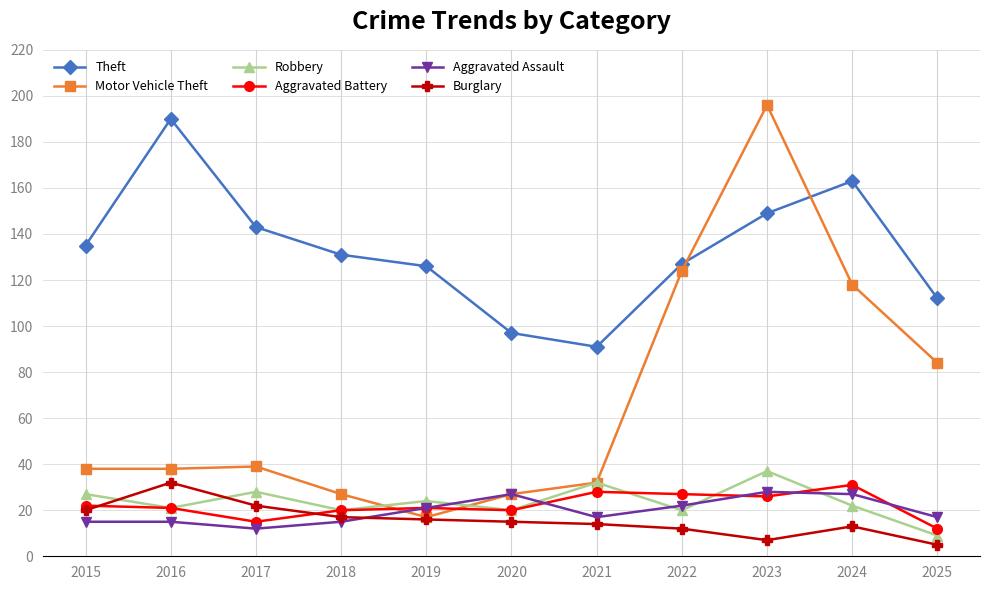

True or false: Theft and Burglary cross at least once.

False